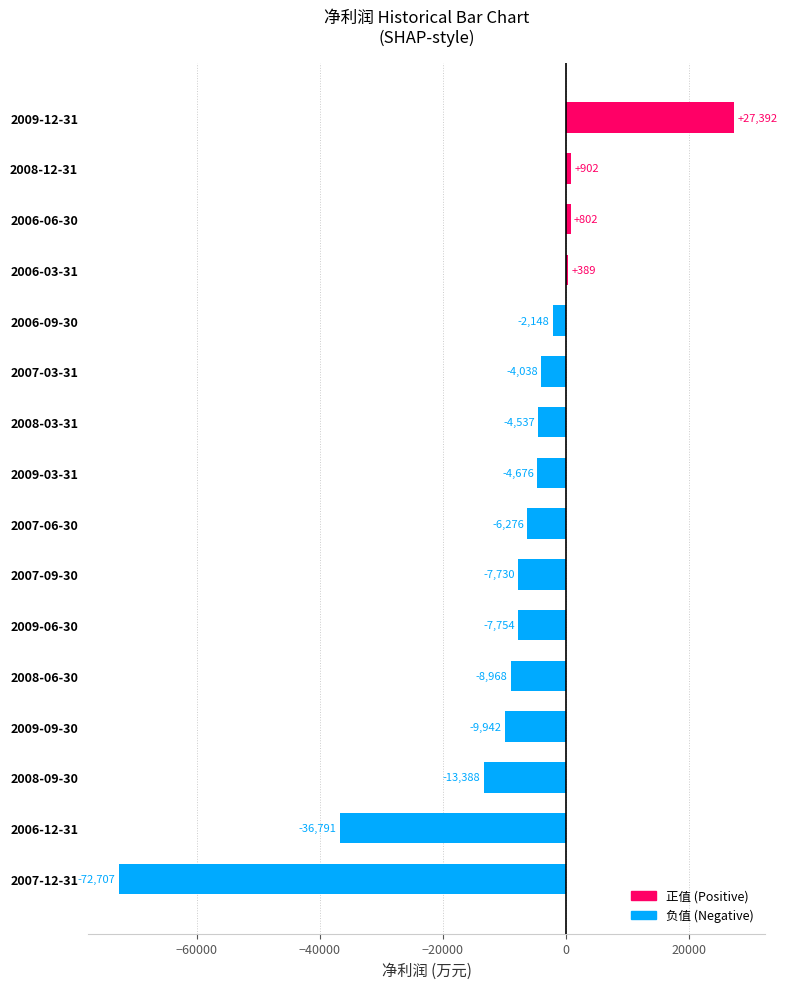

What is the change in value from 2006-12-31 to 2009-03-31?

+32115